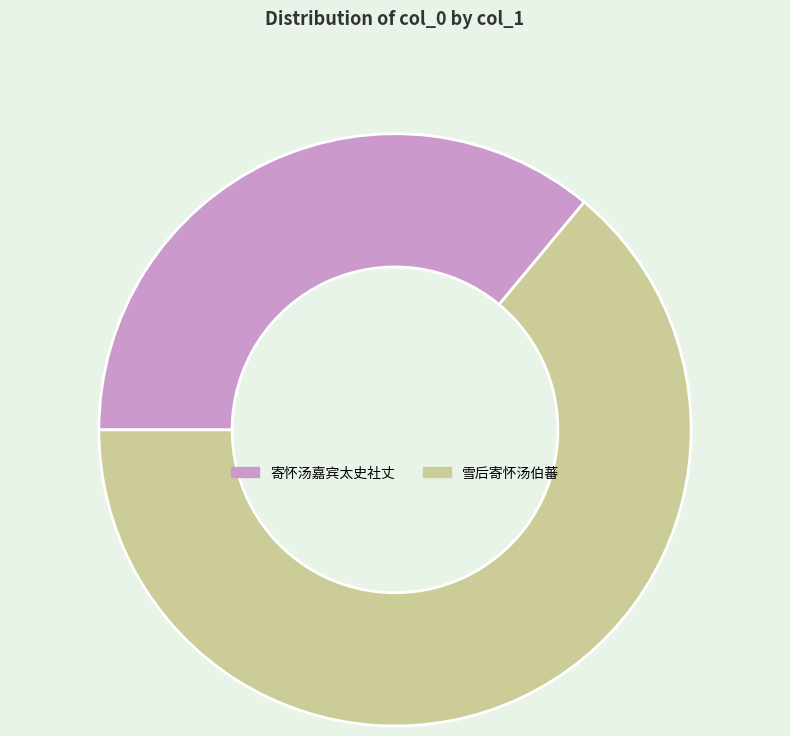

Rank the categories by value from lowest to highest.

寄怀汤嘉宾太史社丈, 雪后寄怀汤伯蕃